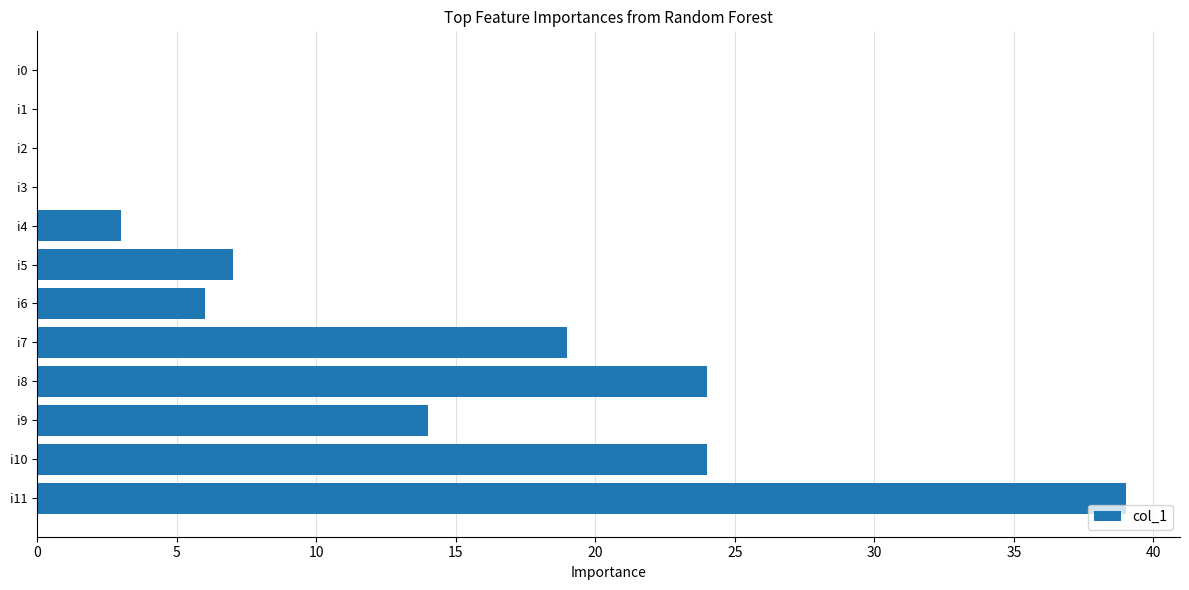

At which label is the value closest to 19?

i7